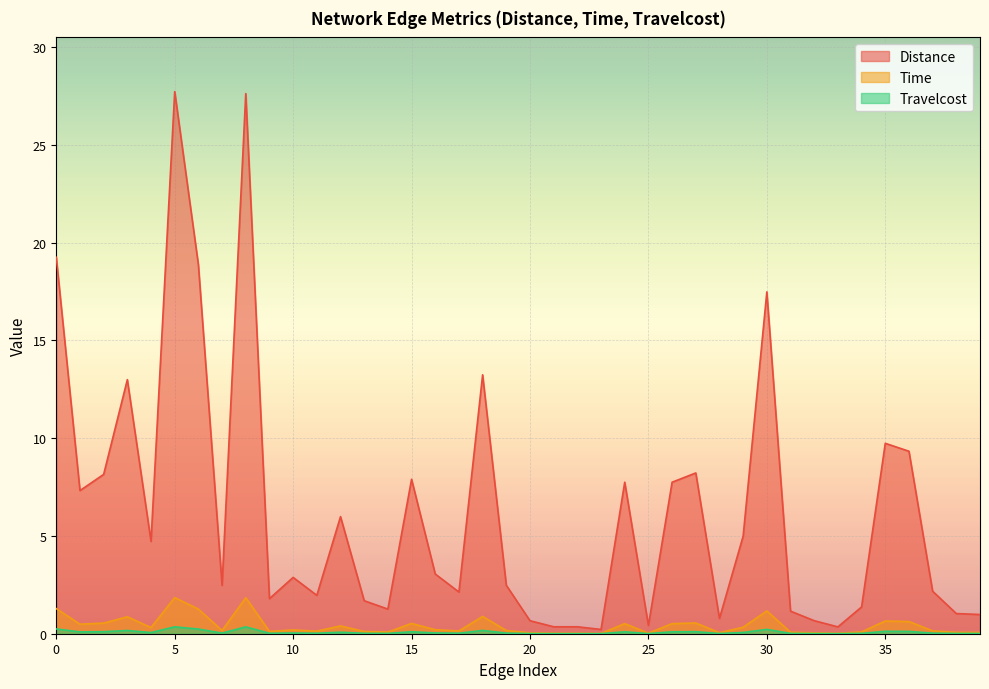

Reading left to right, transcribe all the data shown in this chart.

Distance: 19.2	7.3	8.1	13.0	4.7	27.7	18.9	2.5	27.6	1.8	2.9	2.0	6.0	1.7	1.3	7.9	3.1	2.1	13.2	2.5	0.7	0.4	0.4	0.2	7.7	0.4	7.7	8.2	0.8	5.0	17.5	1.2	0.7	0.3	1.4	9.7	9.3	2.2	1.0	1.0
Time: 1.3	0.5	0.5	0.9	0.3	1.8	1.3	0.2	1.8	0.1	0.2	0.1	0.4	0.1	0.1	0.5	0.2	0.1	0.9	0.2	0.0	0.0	0.0	0.0	0.5	0.0	0.5	0.5	0.1	0.3	1.2	0.1	0.0	0.0	0.1	0.6	0.6	0.1	0.1	0.1
Travelcost: 0.2	0.1	0.1	0.2	0.1	0.4	0.2	0.0	0.3	0.0	0.0	0.0	0.1	0.0	0.0	0.1	0.0	0.0	0.2	0.0	0.0	0.0	0.0	0.0	0.1	0.0	0.1	0.1	0.0	0.1	0.2	0.0	0.0	0.0	0.0	0.1	0.1	0.0	0.0	0.0